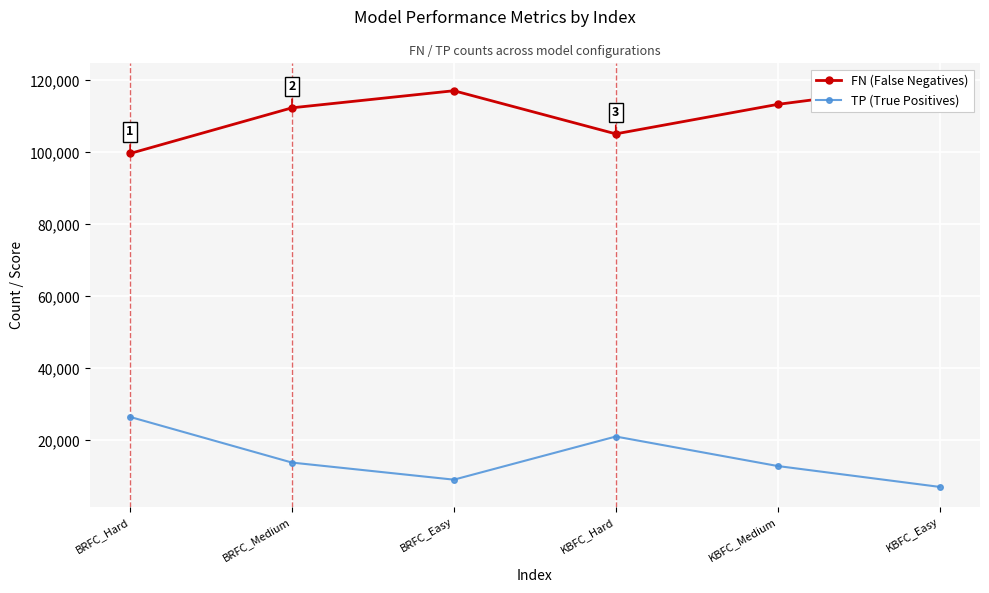

What is the minimum value for TP (True Positives)?

7108